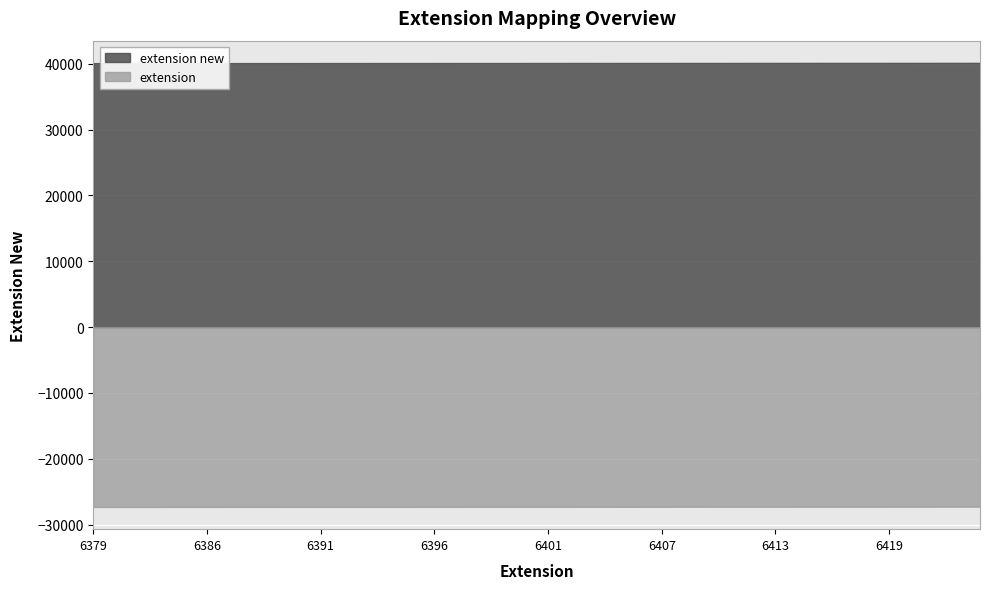

True or false: extension new and extension intersect in this chart.

False